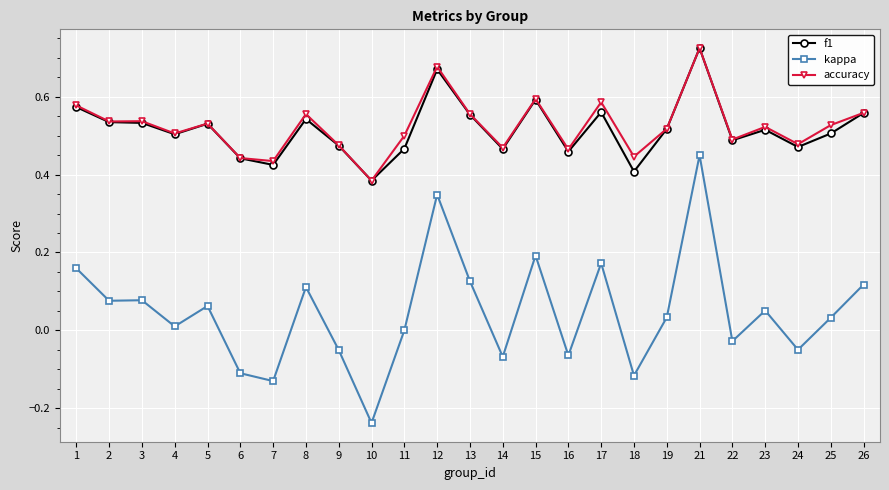

Which series has the widest spread of values?

kappa